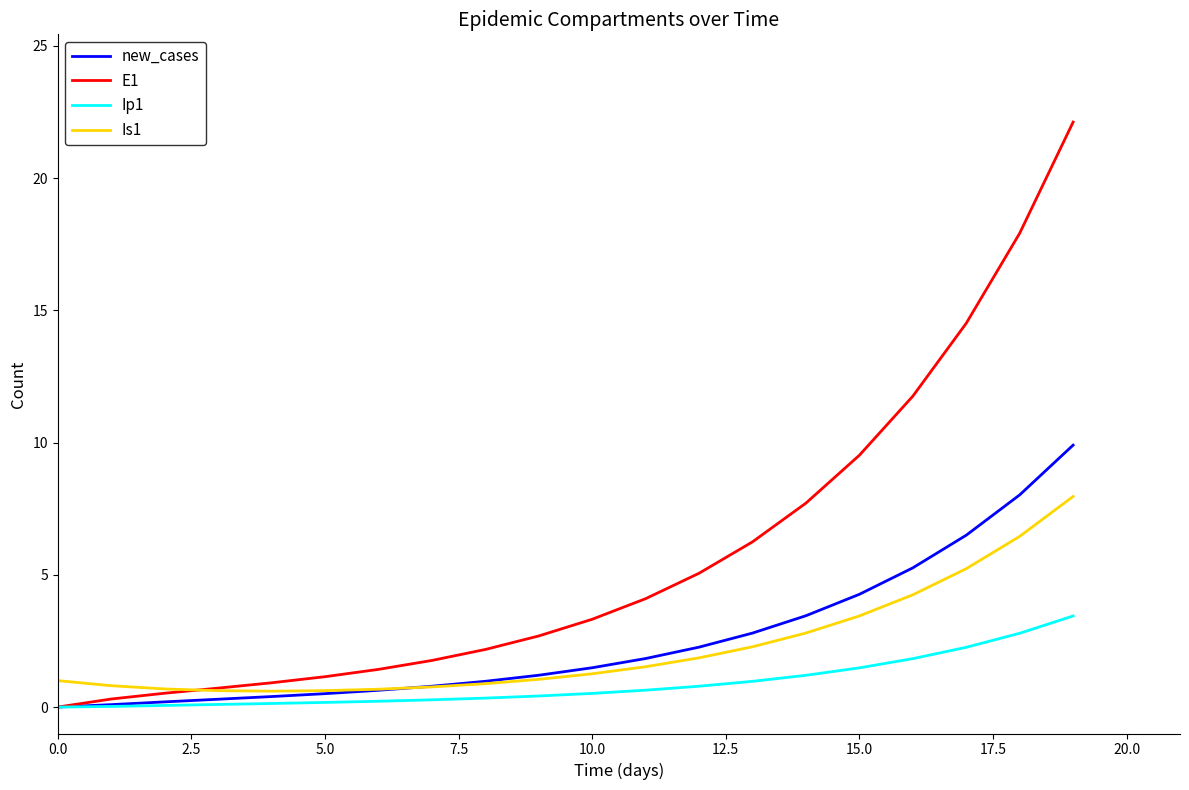

Rank the series by their maximum value, from lowest to highest.

Ip1, Is1, new_cases, E1